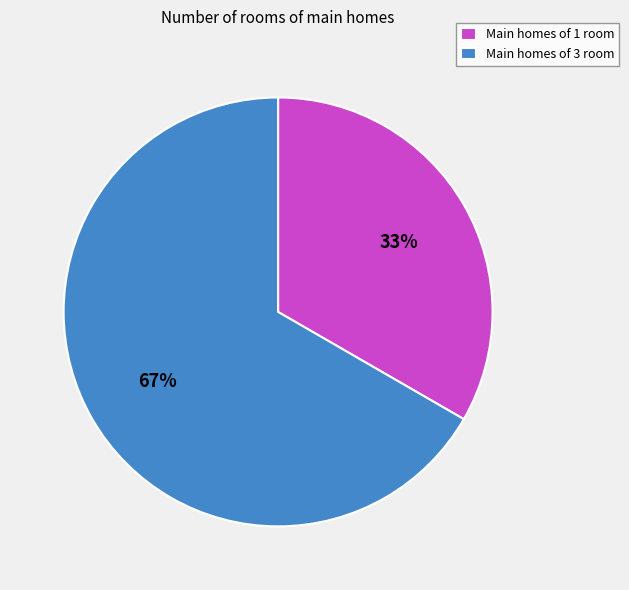

Rank the categories by value from highest to lowest.

Main homes of 3 room, Main homes of 1 room